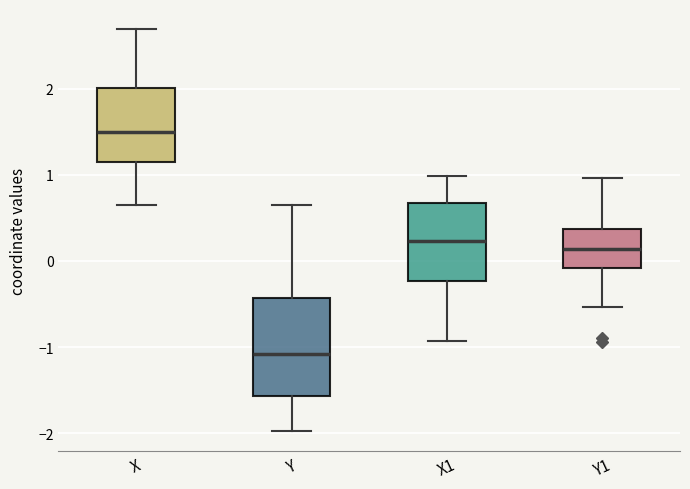

Which box has the highest median line?

X